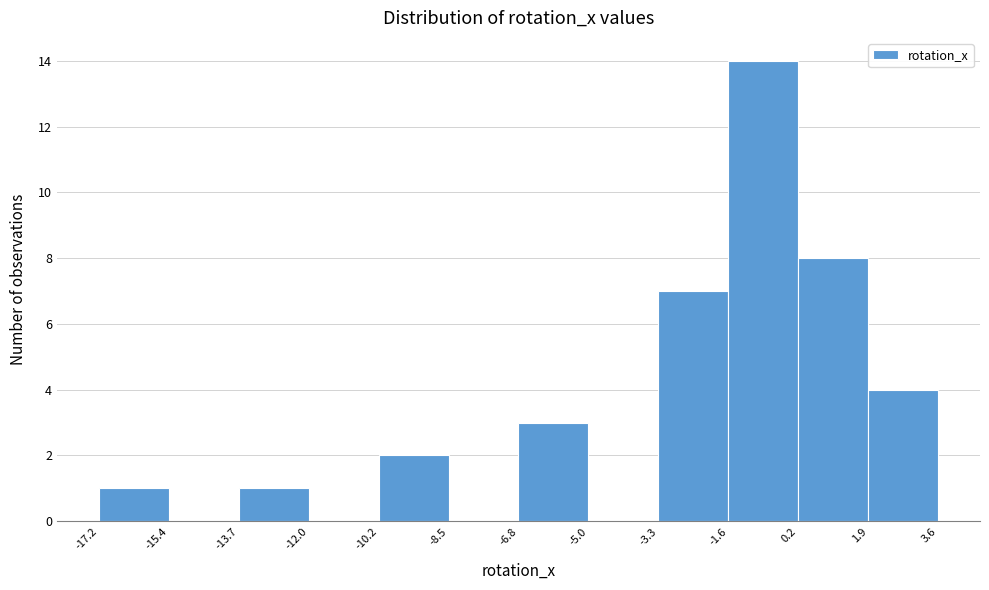

Reading left to right, list every bar in this chart as the range it spans on the x-axis followed by its height. The values are not printed on the chart, so give them approximately, as read against the axis.

-17.2 to -15.4: 1
-15.4 to -13.7: 0
-13.7 to -12.0: 1
-12.0 to -10.2: 0
-10.2 to -8.5: 2
-8.5 to -6.8: 0
-6.8 to -5.0: 3
-5.0 to -3.3: 0
-3.3 to -1.6: 7
-1.6 to 0.2: 14
0.2 to 1.9: 8
1.9 to 3.6: 4